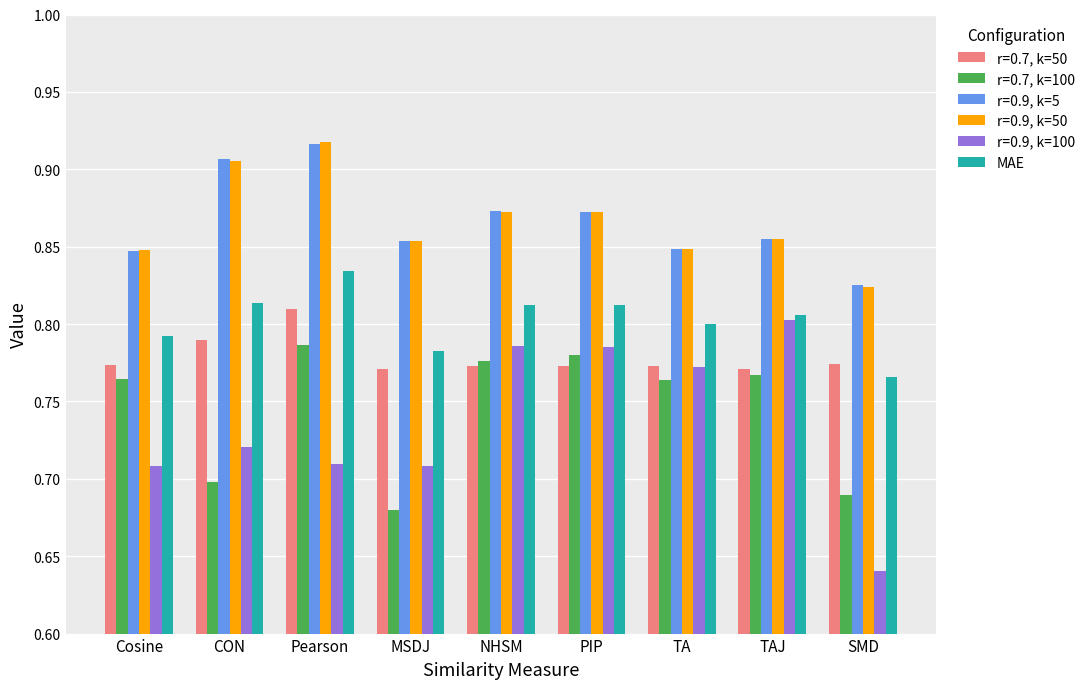

Does the chart contain stacked bars?

No